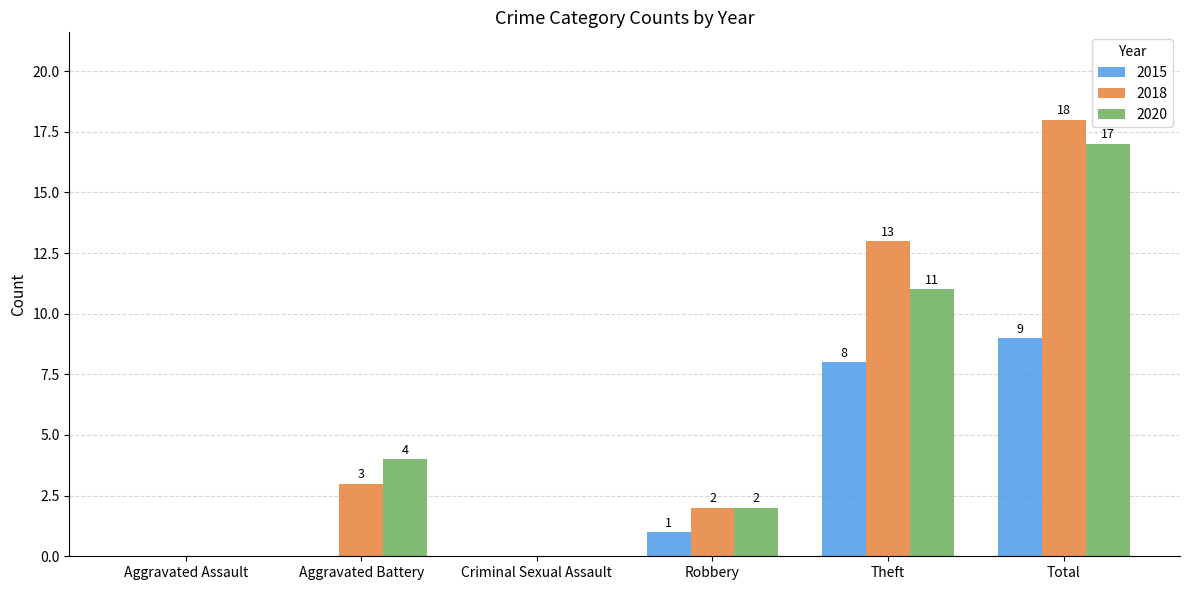

Reading left to right, extract all data points from this chart.

2015: 0	0	0	1	8	9
2018: 0	3	0	2	13	18
2020: 0	4	0	2	11	17